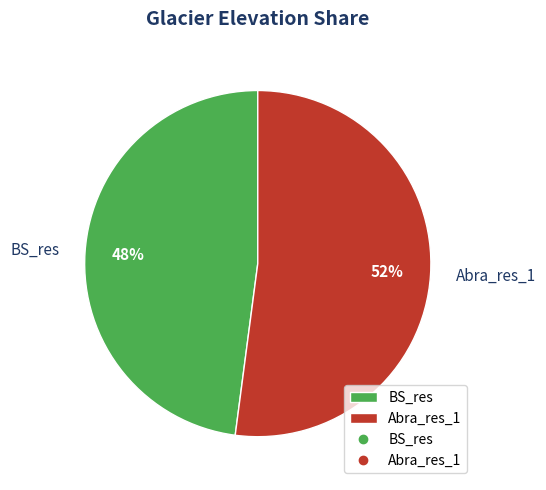

What is the largest slice in the pie chart?

Abra_res_1